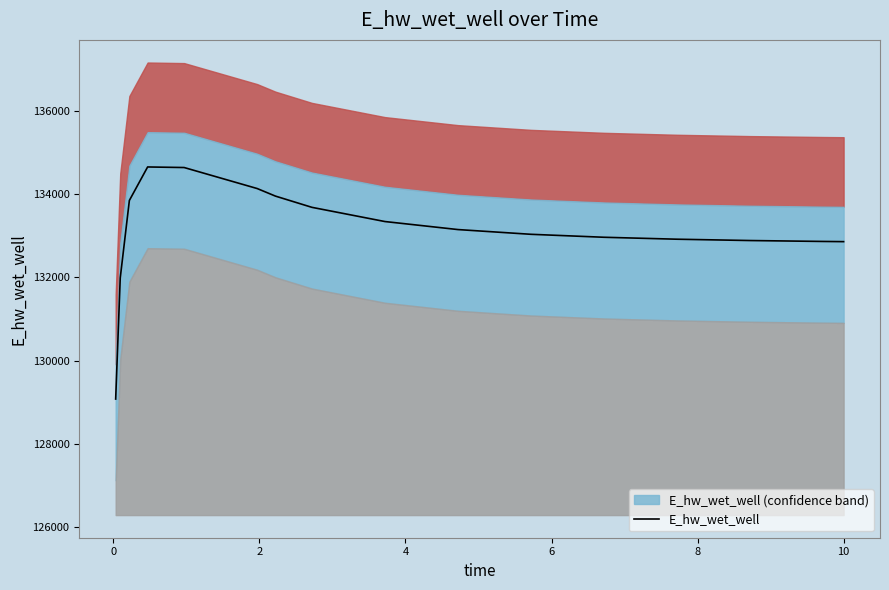

Reading right to left, what are all the values shown in this chart?

132860.7	132865.4	132887.3	132919.1	132965.8	133037.0	133150.7	133343.4	133684.6	133954.7	134136.3	134640.7	134654.4	133850.0	131988.5	129080.1